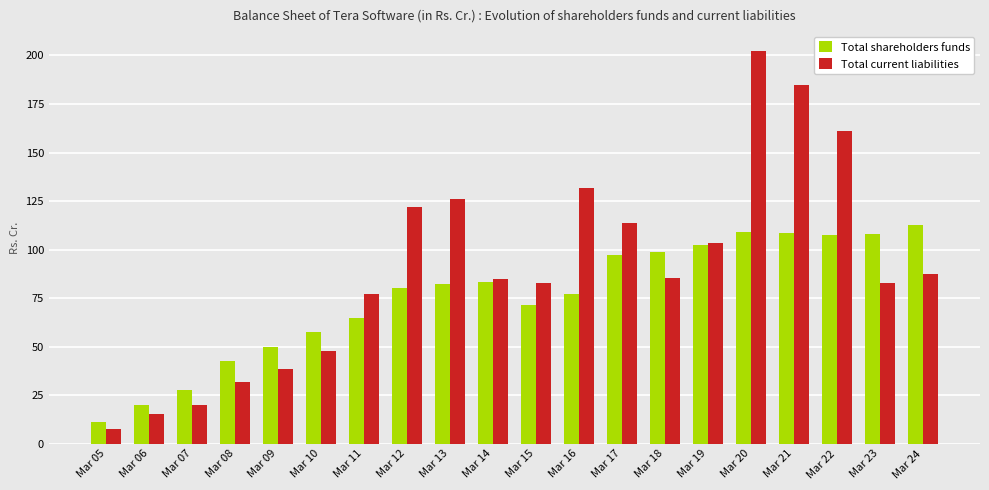

What is the difference between the maximum and minimum values in the Total current liabilities series?

194.7